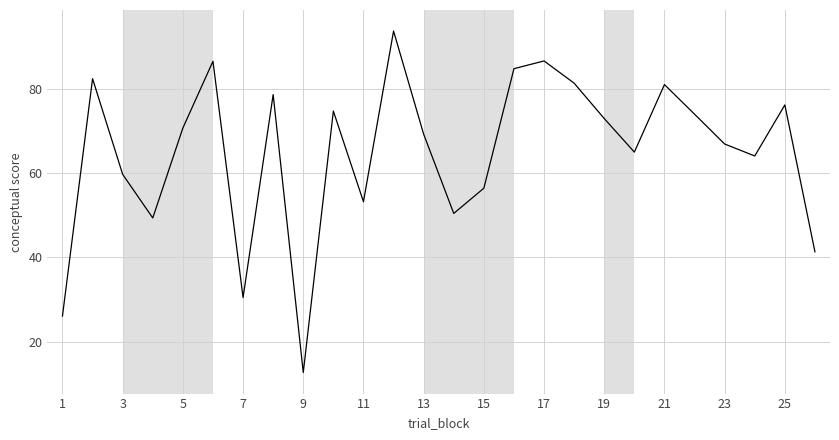

What is the difference between the maximum and minimum values?

81.2